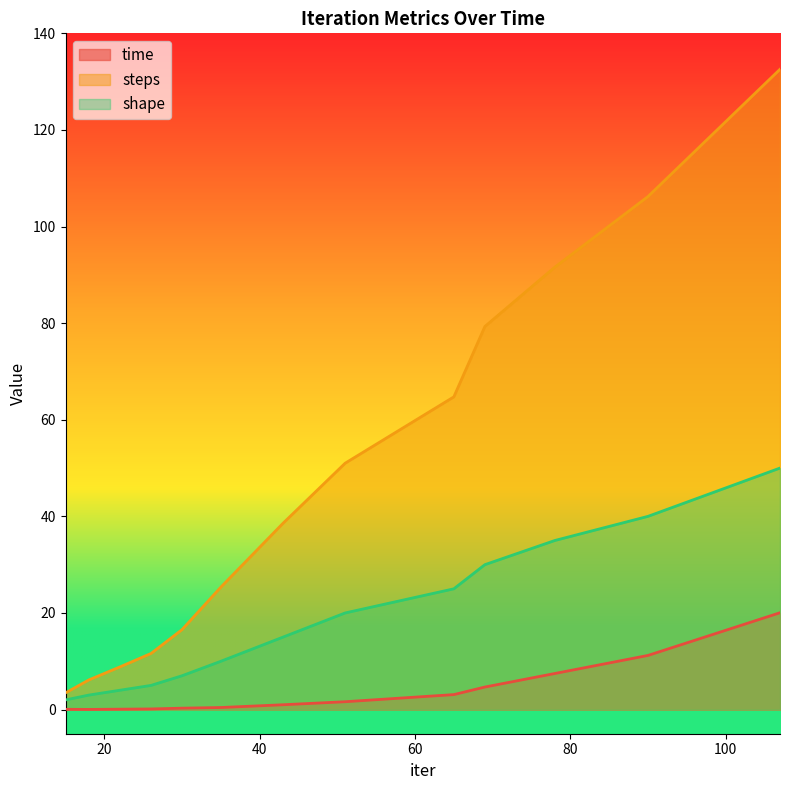

How many lines are shown in the chart?

3